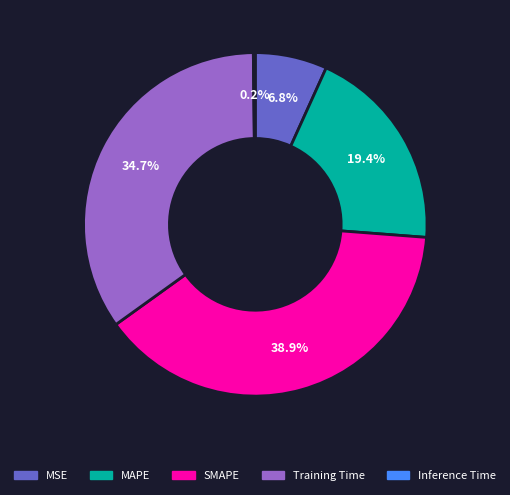

Which category has the biggest portion of the pie?

SMAPE